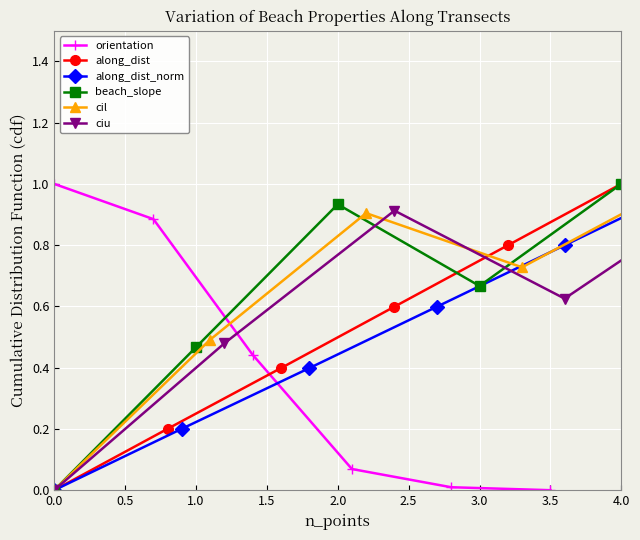

At which label does along_dist reach its peak?

4.0